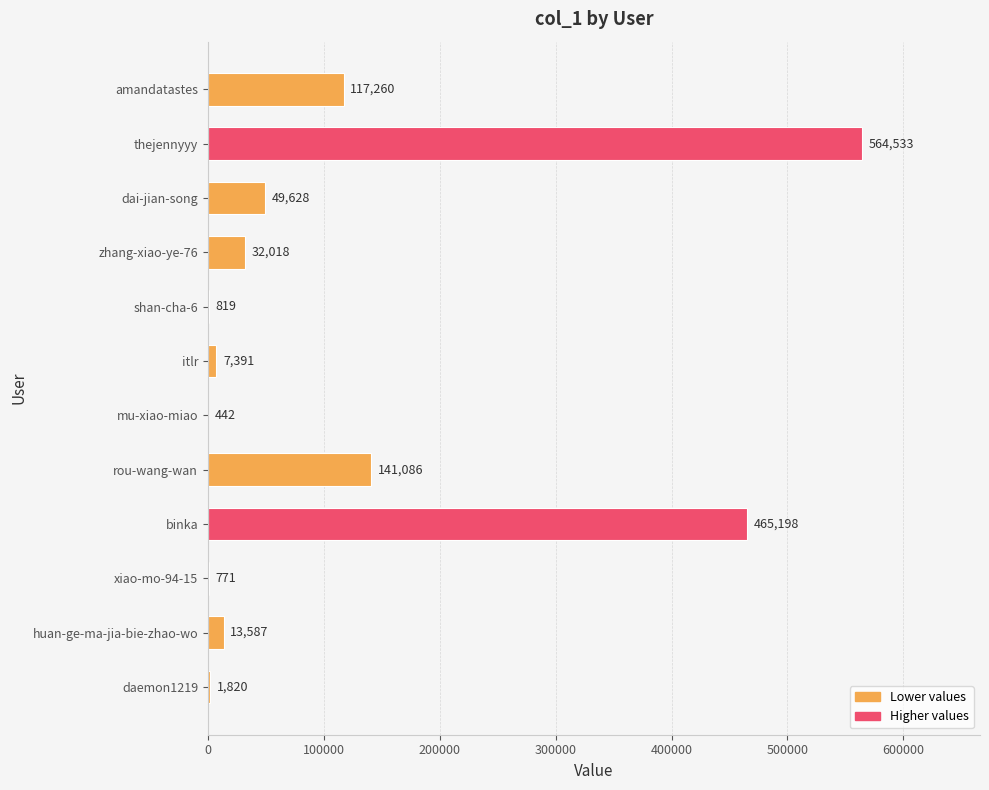

What is the sum of the values at huan-ge-ma-jia-bie-zhao-wo and rou-wang-wan?

154673